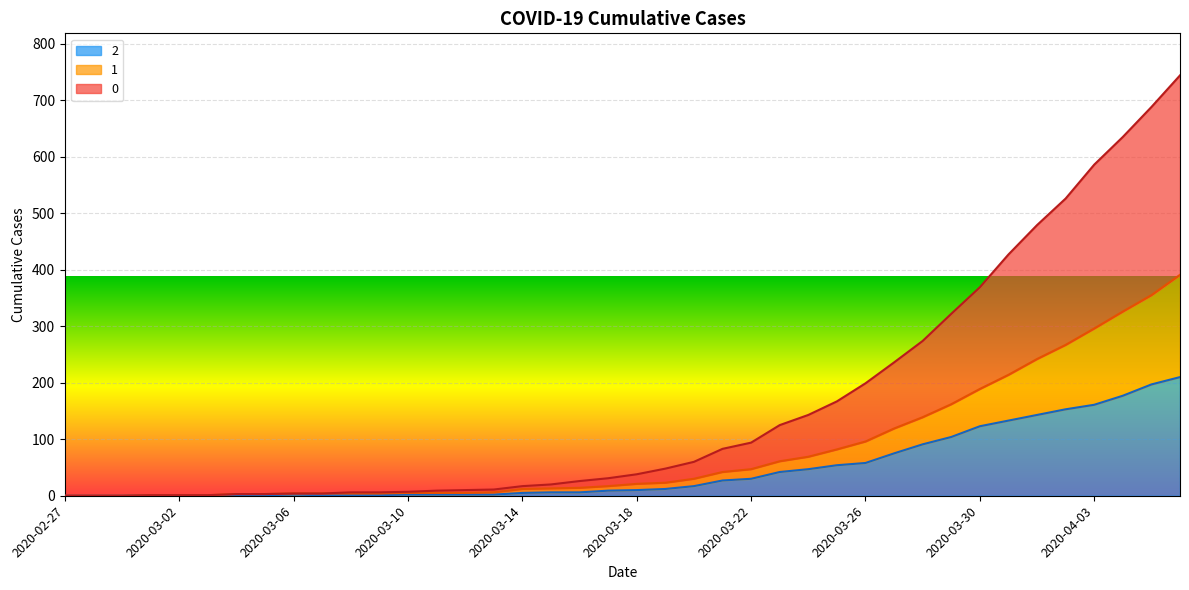

True or false: 1 and 2 intersect in this chart.

False